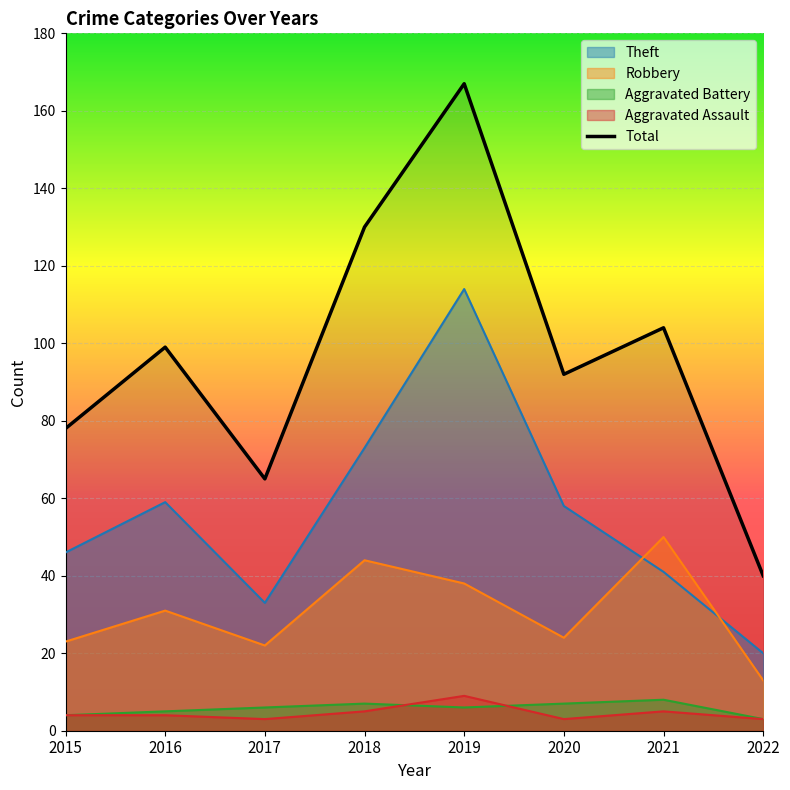

Is the value of Robbery at 2019 greater than the value of Aggravated Assault at 2020?

Yes